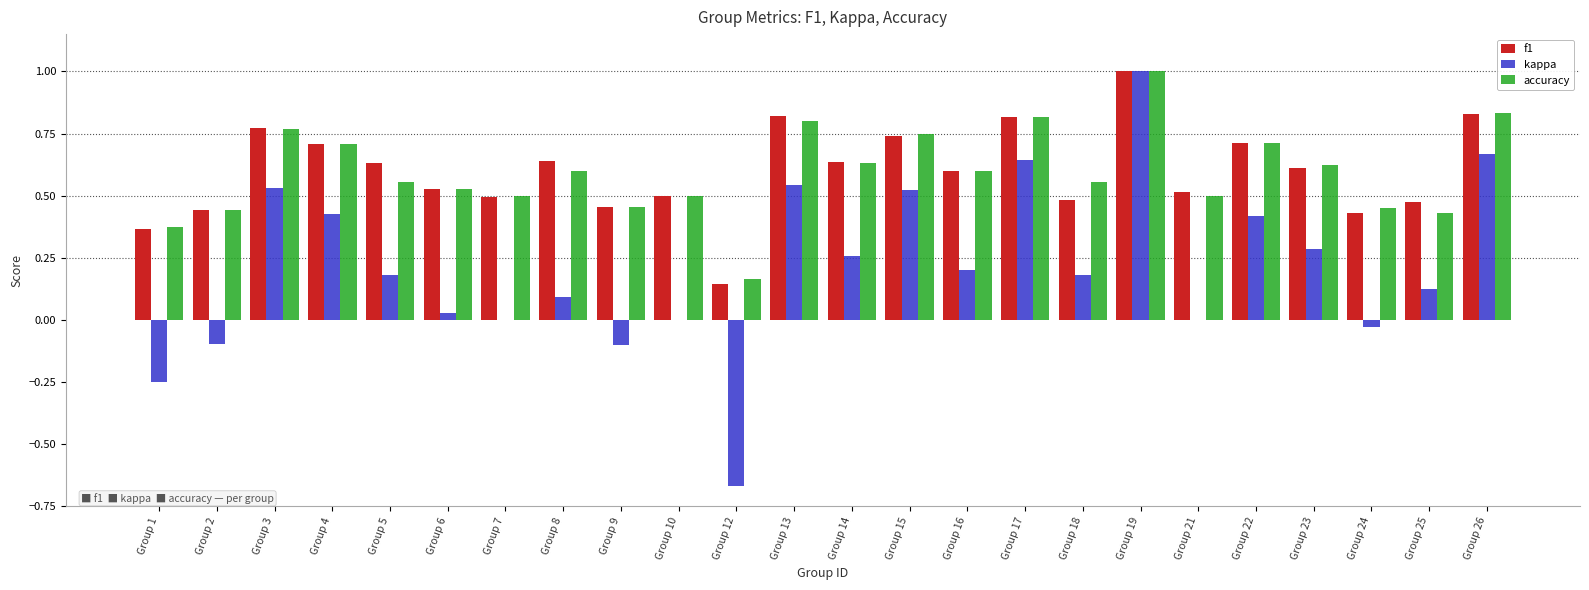

Count the number of data series in this chart.

3